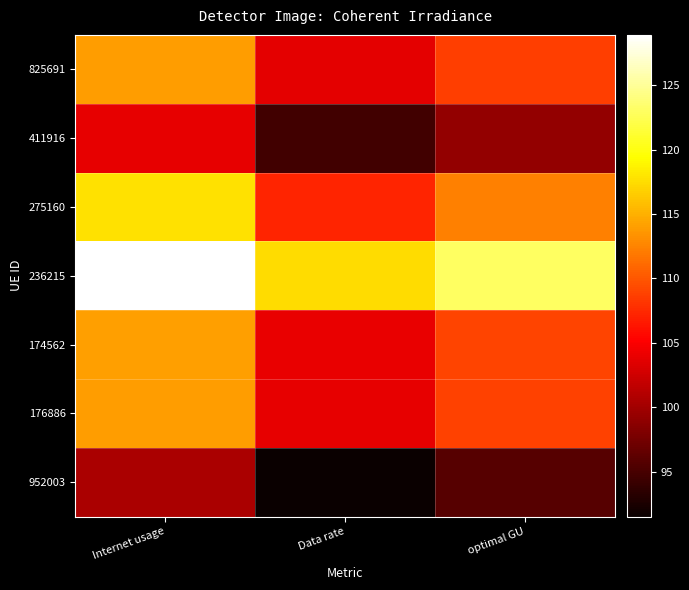

Which series has the largest total across all categories?

236215